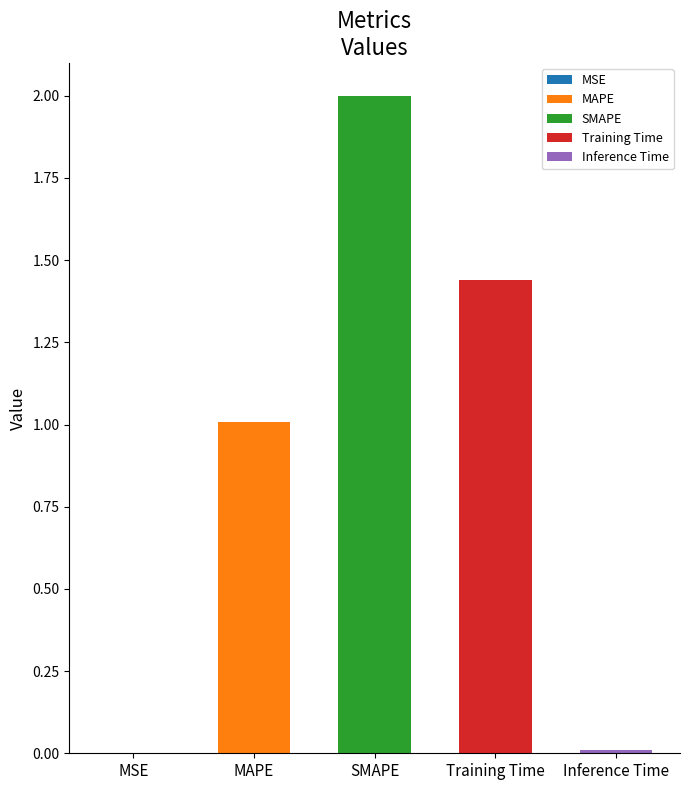

True or false: the data shows 0.0 at Inference Time.

True